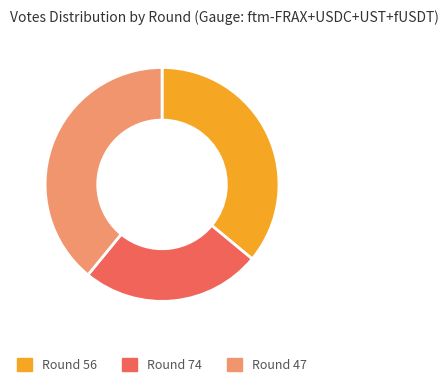

How many slices are in this pie chart?

3